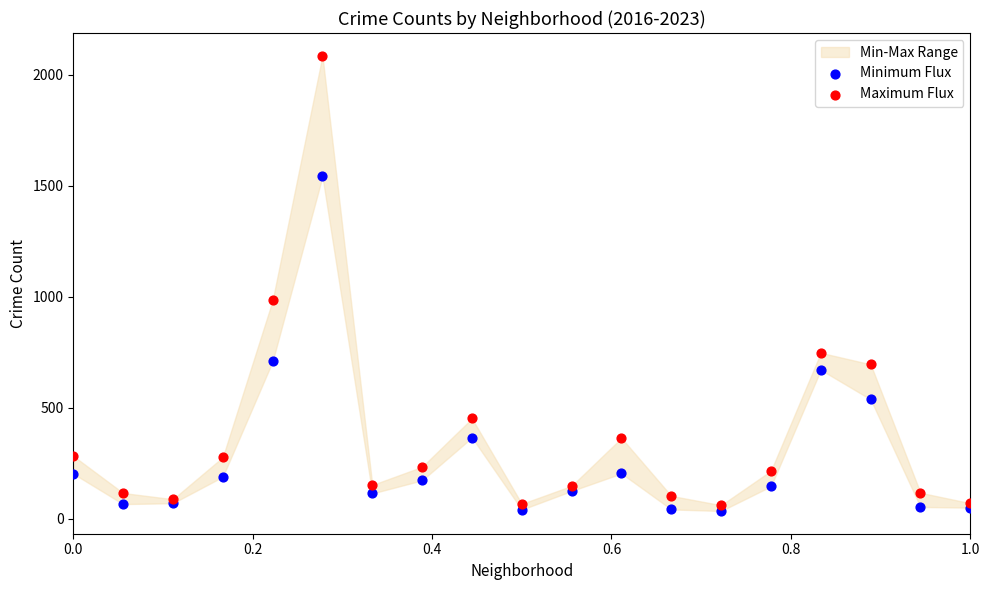

Which series contains the lowest Y value?

Minimum Flux